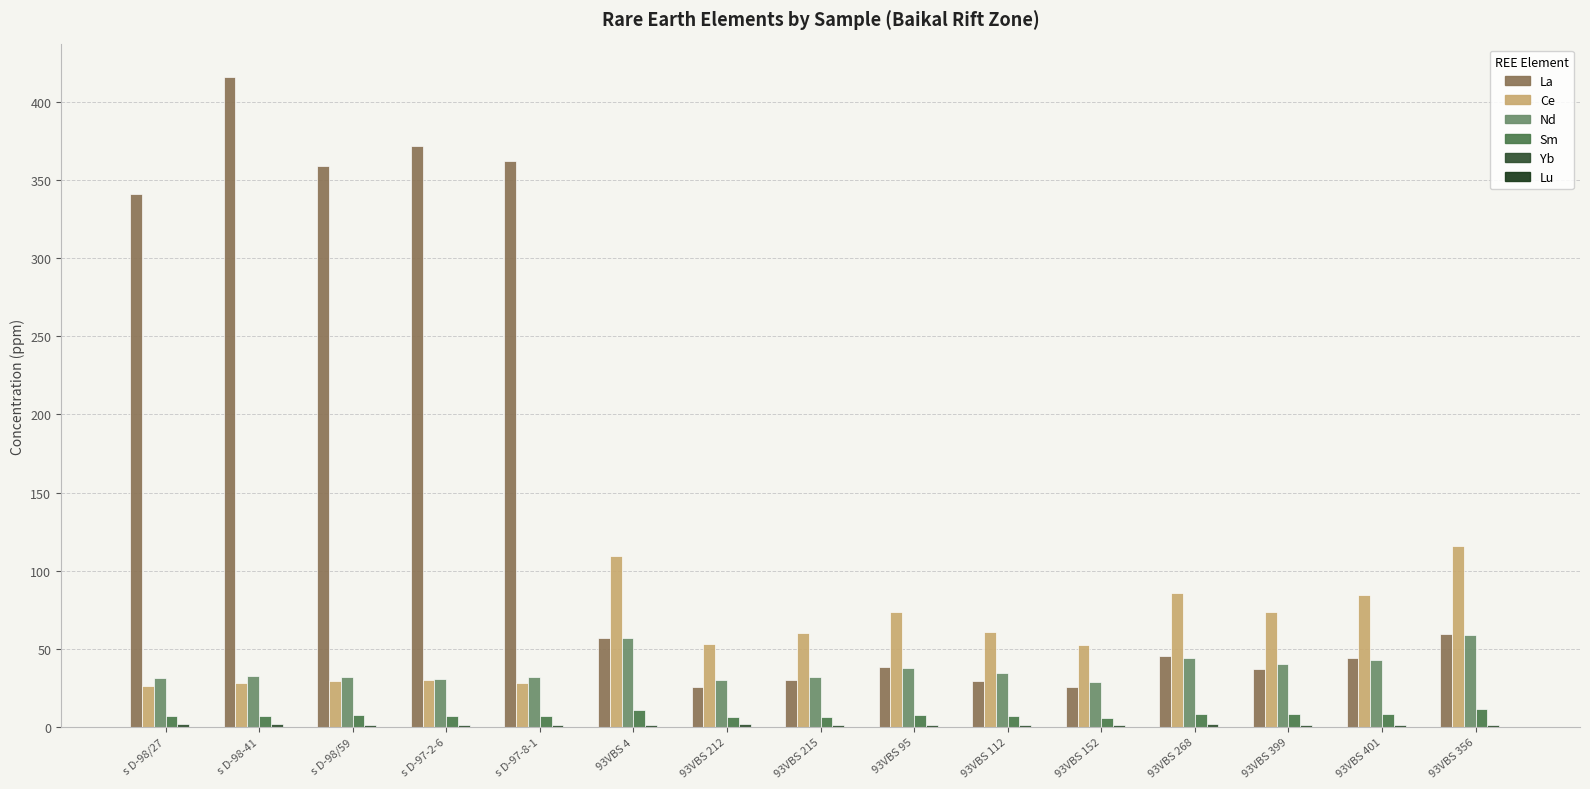

The value of La at 93VBS 401 is 61.5. True or false?

False